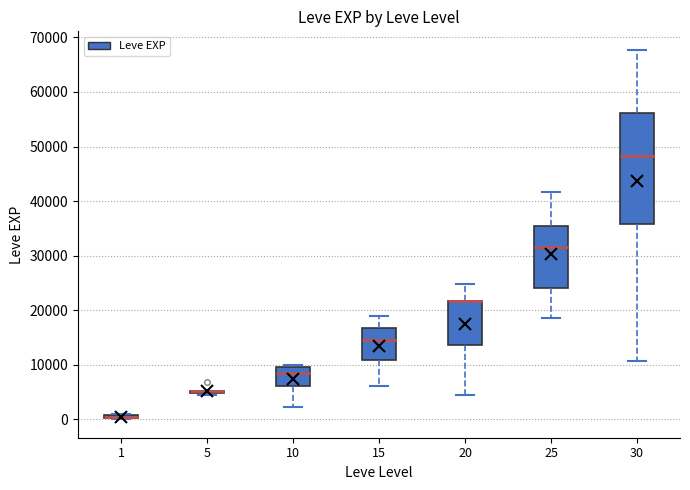

Which box is the tallest, from its lower edge to its upper edge?

30